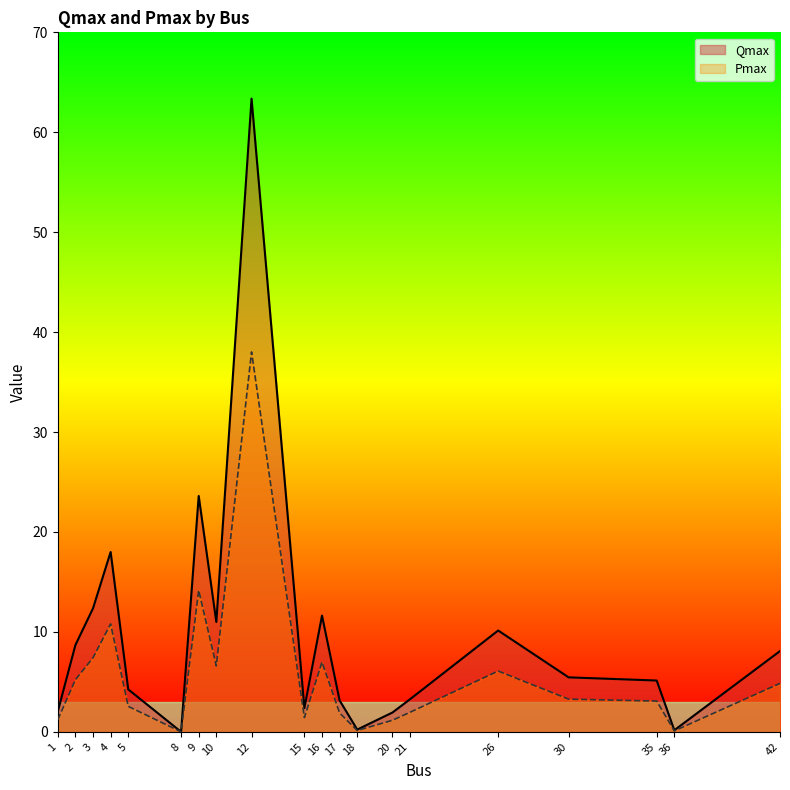

What is the greatest value displayed?

63.4